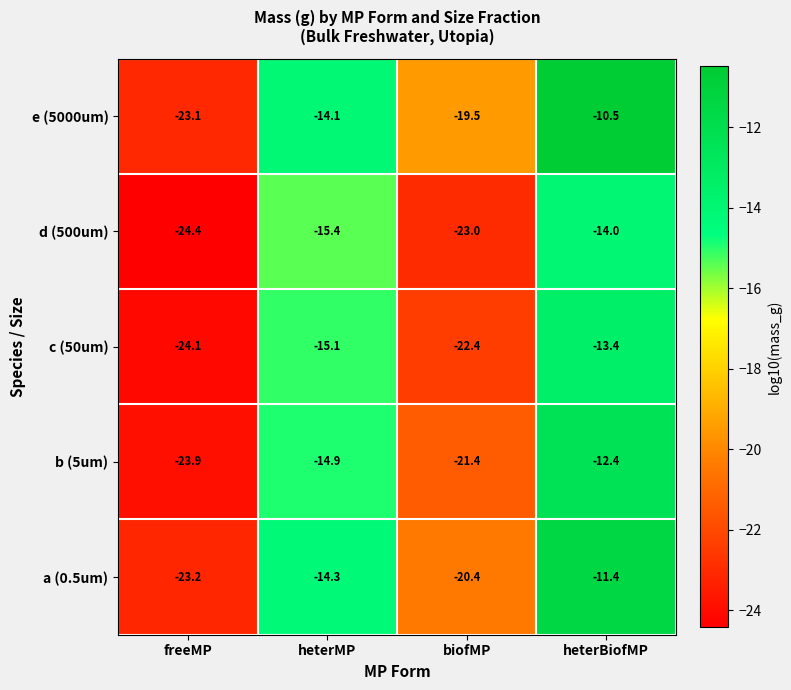

What is the difference between the second highest and second lowest values in the b (5um) series?

6.5